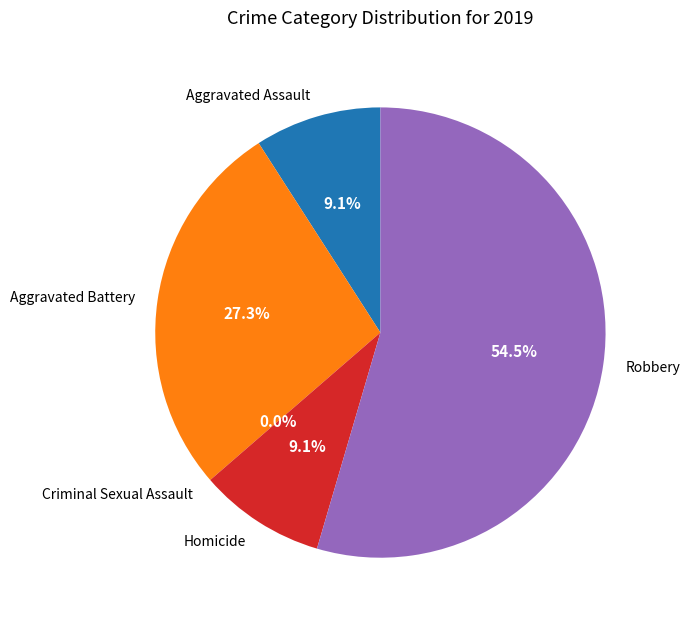

Rank the categories by value from lowest to highest.

Criminal Sexual Assault, Aggravated Assault, Homicide, Aggravated Battery, Robbery